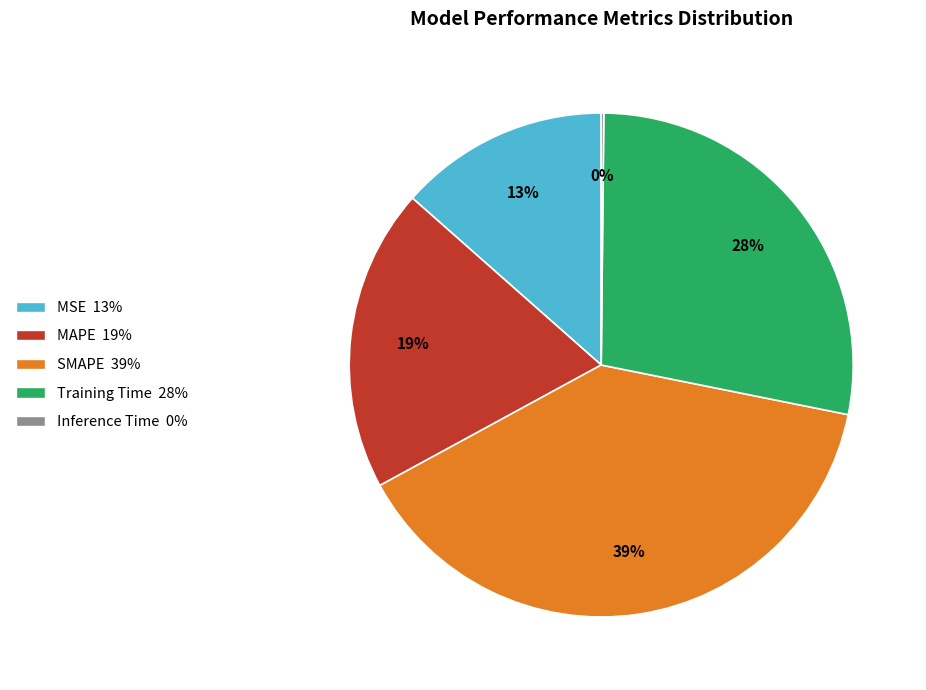

What is the ratio of the value at Training Time to the value at SMAPE?

0.7